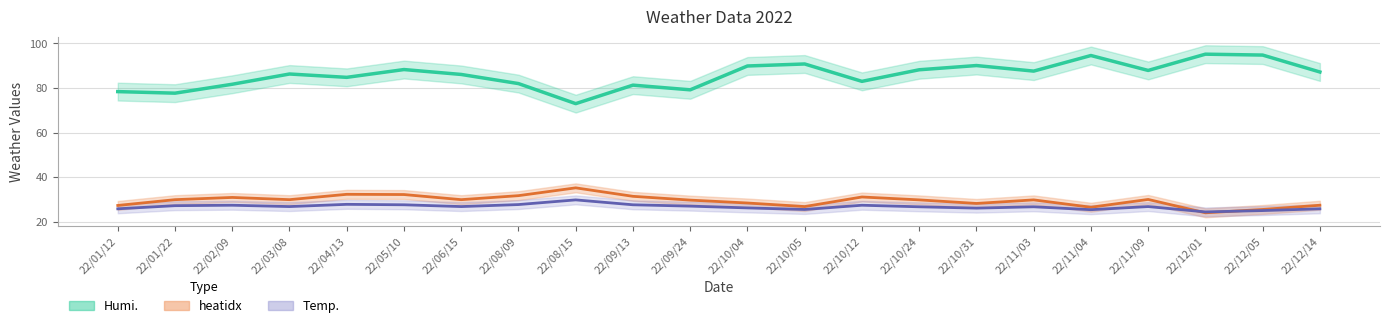

What is the average value of the heatidx series?

29.4